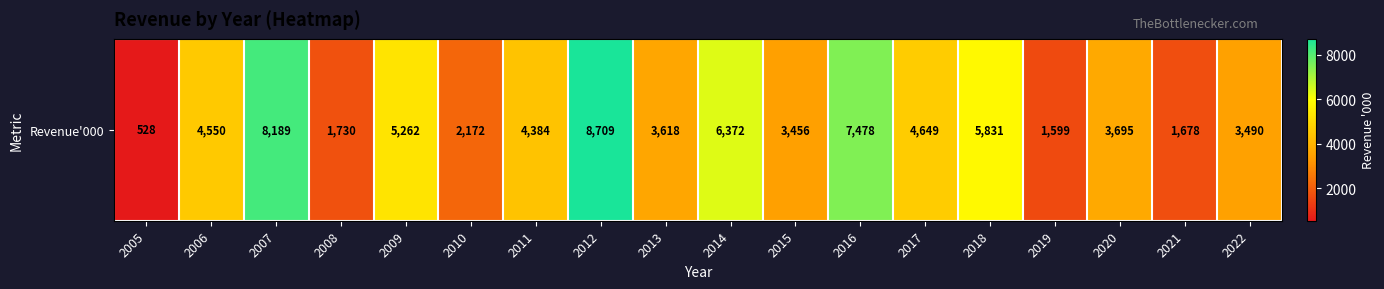

List the labels in order of value, largest first.

2012, 2007, 2016, 2014, 2018, 2009, 2017, 2006, 2011, 2020, 2013, 2022, 2015, 2010, 2008, 2021, 2019, 2005